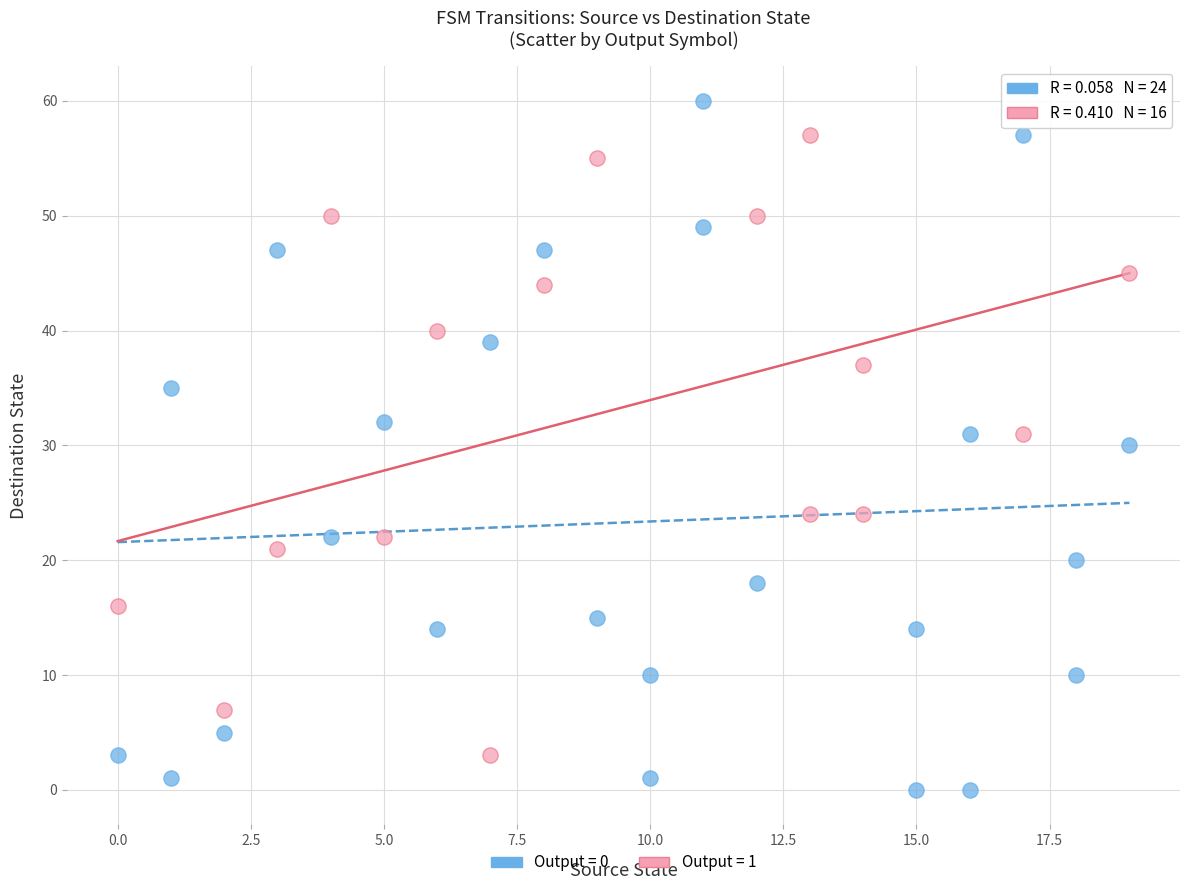

Which series contains the highest Y value?

Output = 0